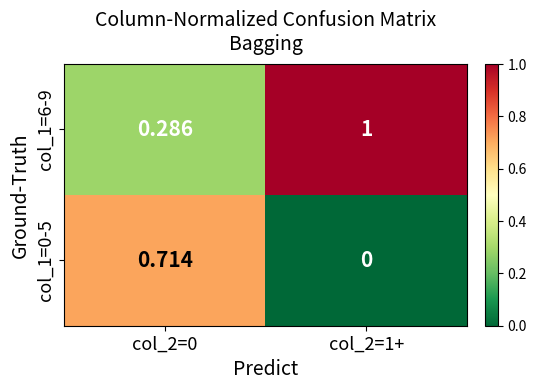

How many data points does each series have?

2